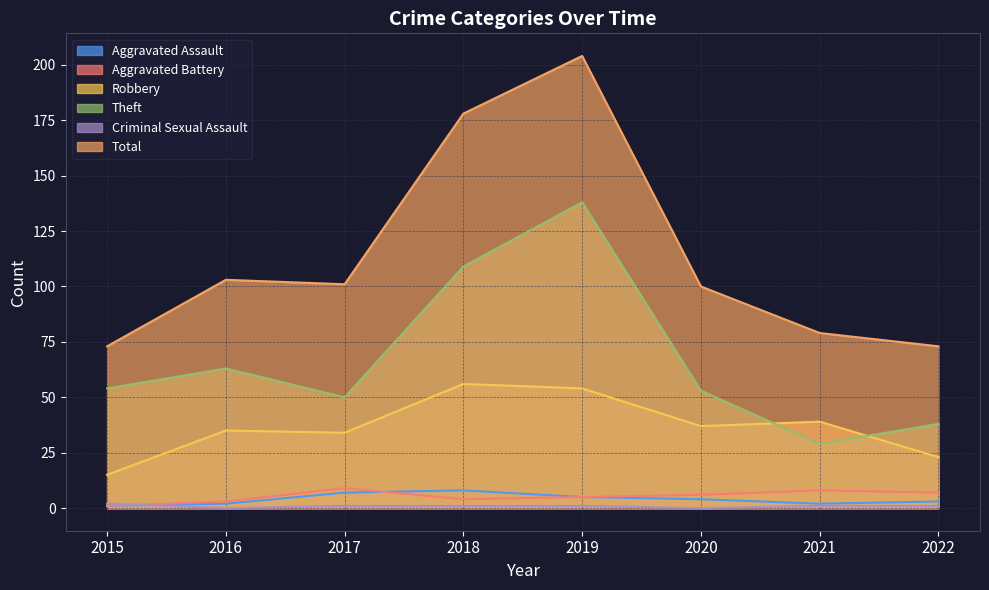

What is the difference between the second highest and minimum values in the Aggravated Battery series?

7